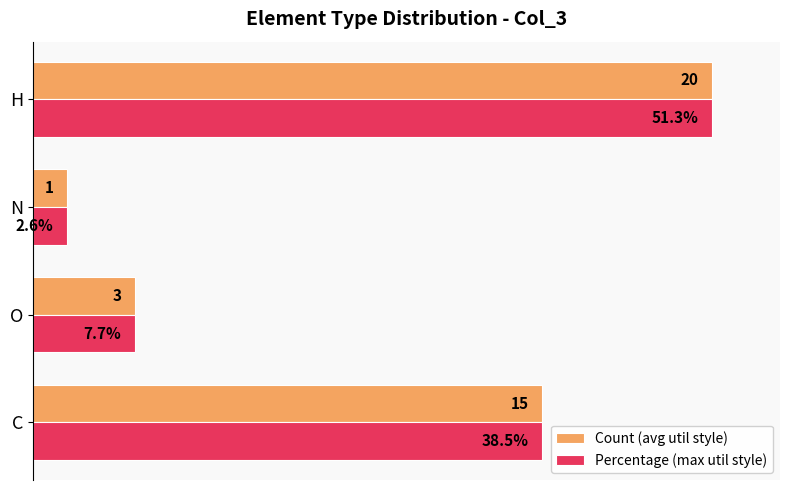

What are all the series names shown in the legend?

Count (avg util style), Percentage (max util style)